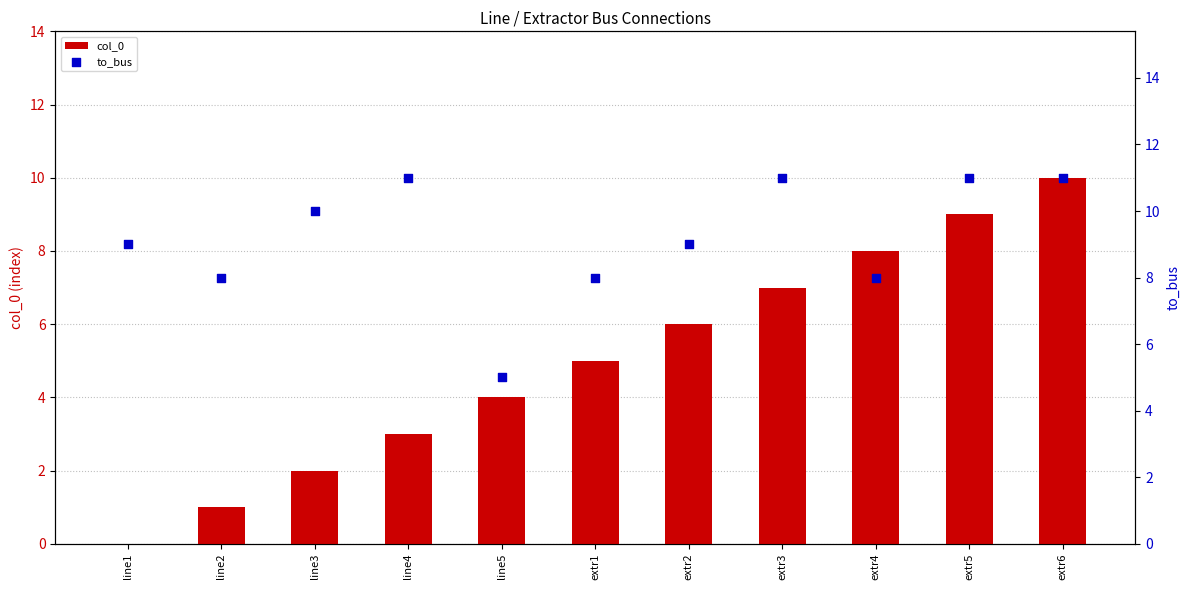

Is the value of to_bus at extr4 greater than the value of col_0 at extr1?

Yes